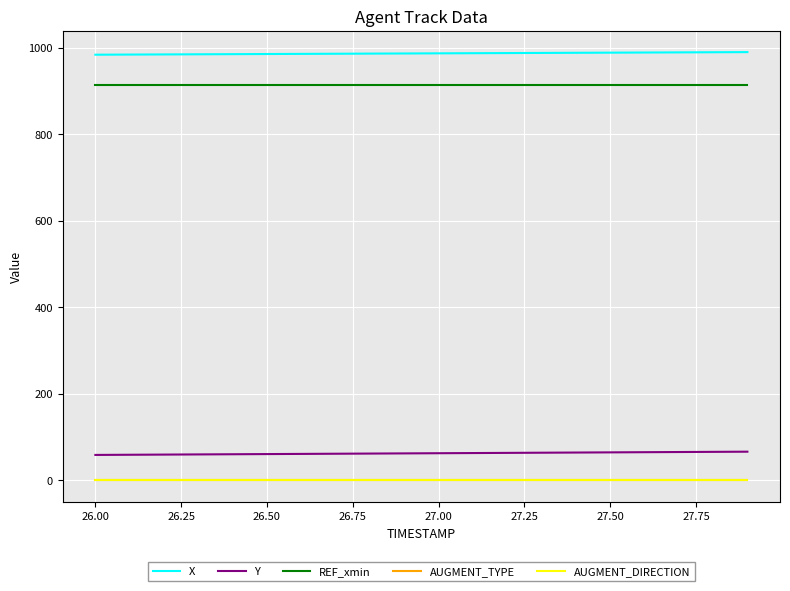

Does the chart have visible grid lines?

Yes